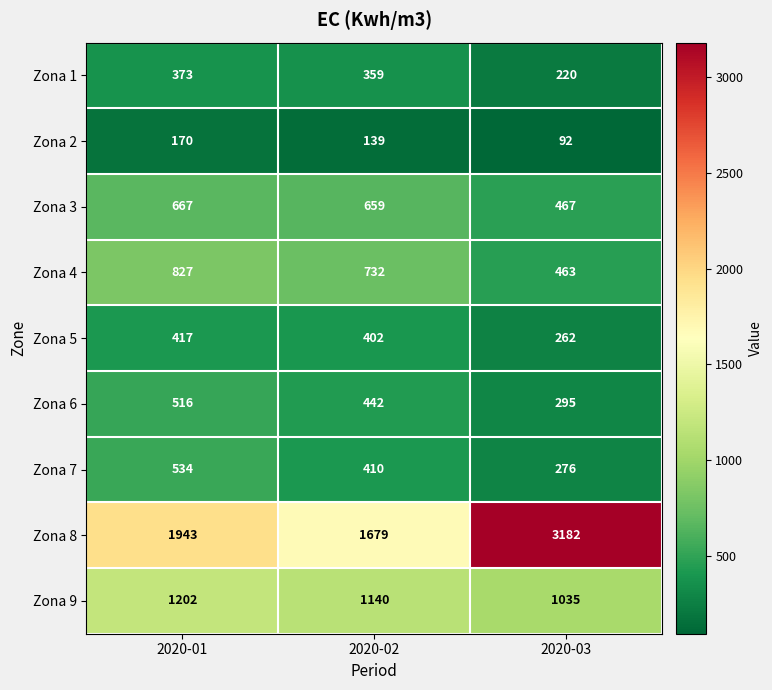

What is the greatest value displayed?

3182